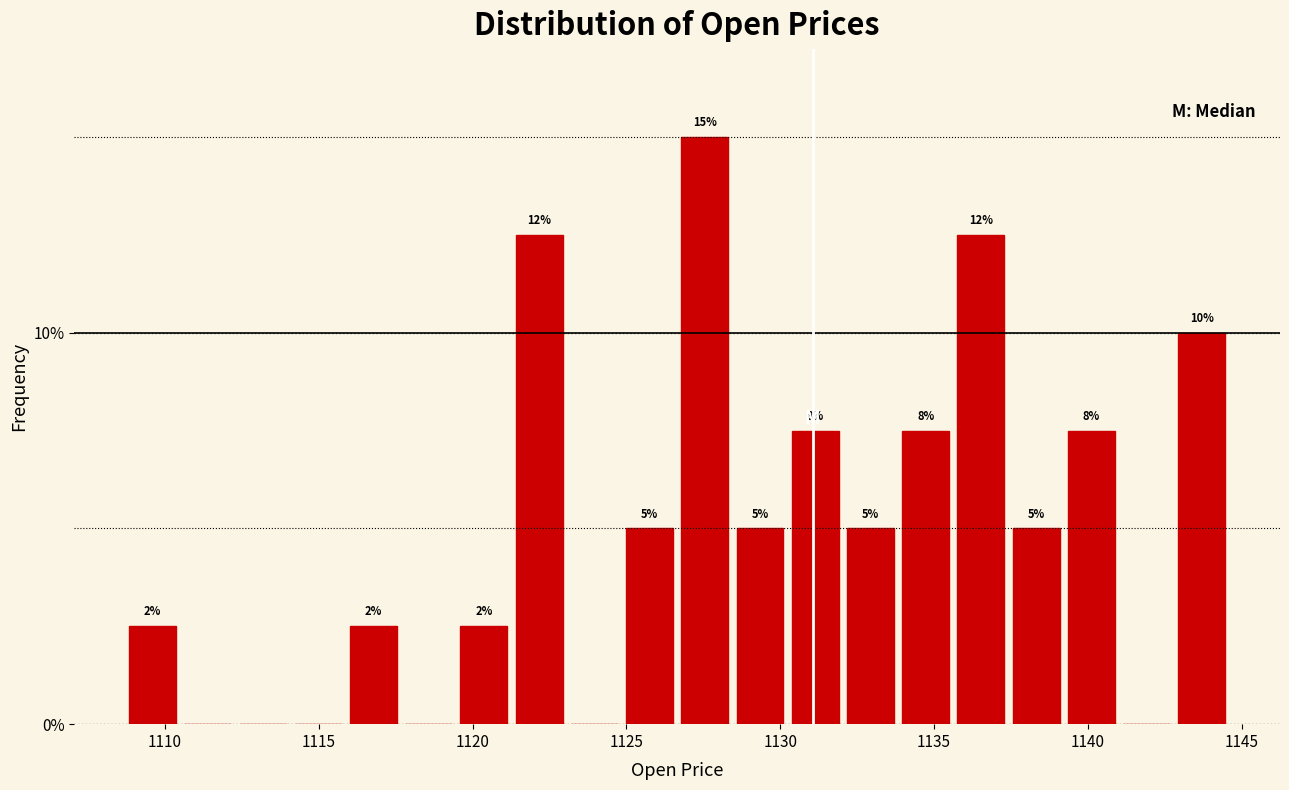

Read against the x-axis, roughly where is the centre of the tallest bar?

1127.5